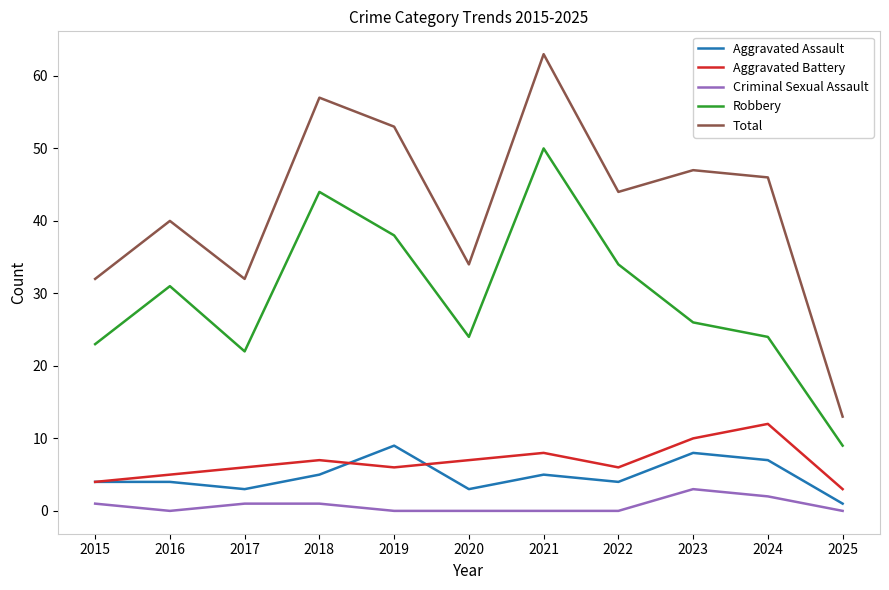

At which category is the sum across all series the highest?

2021